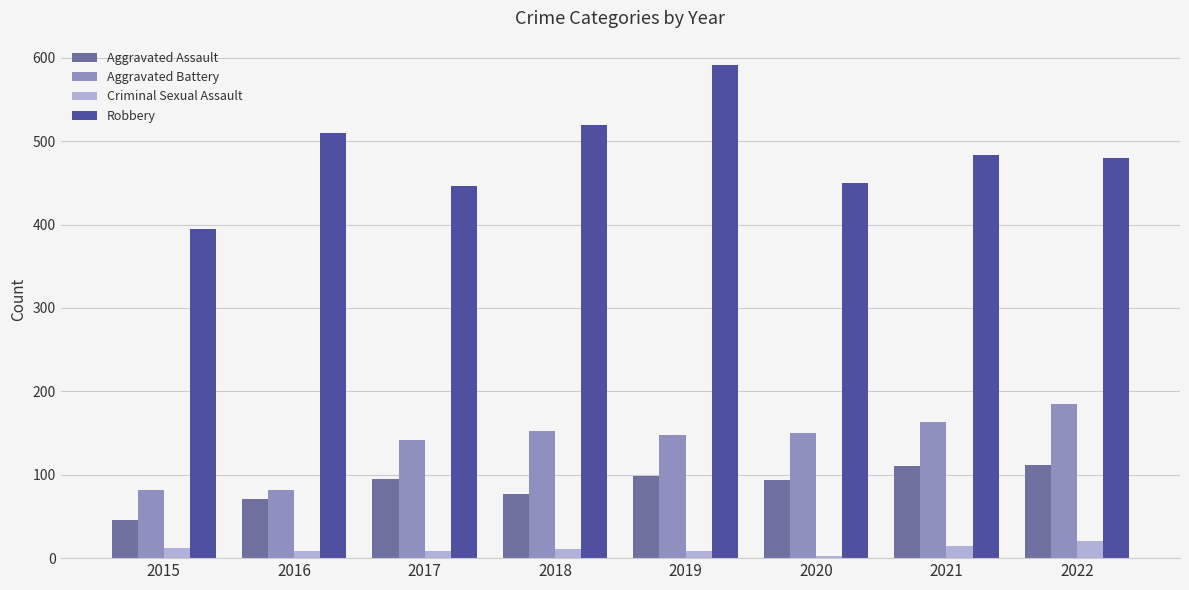

What is the value of the Robbery bar at the 4th from the left?

519